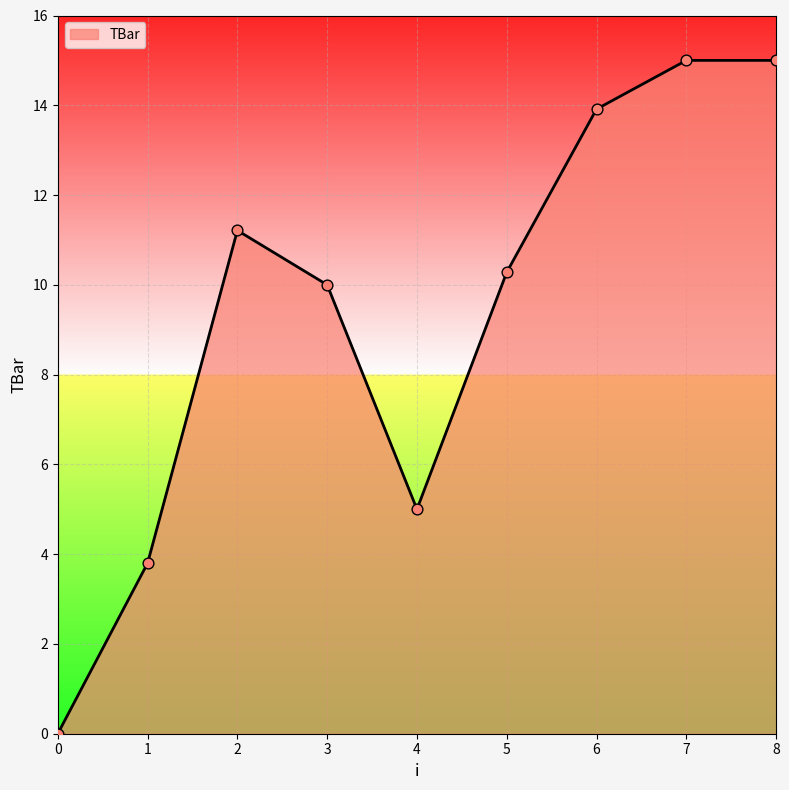

What is the change in value from 4 to 8?

+10.0